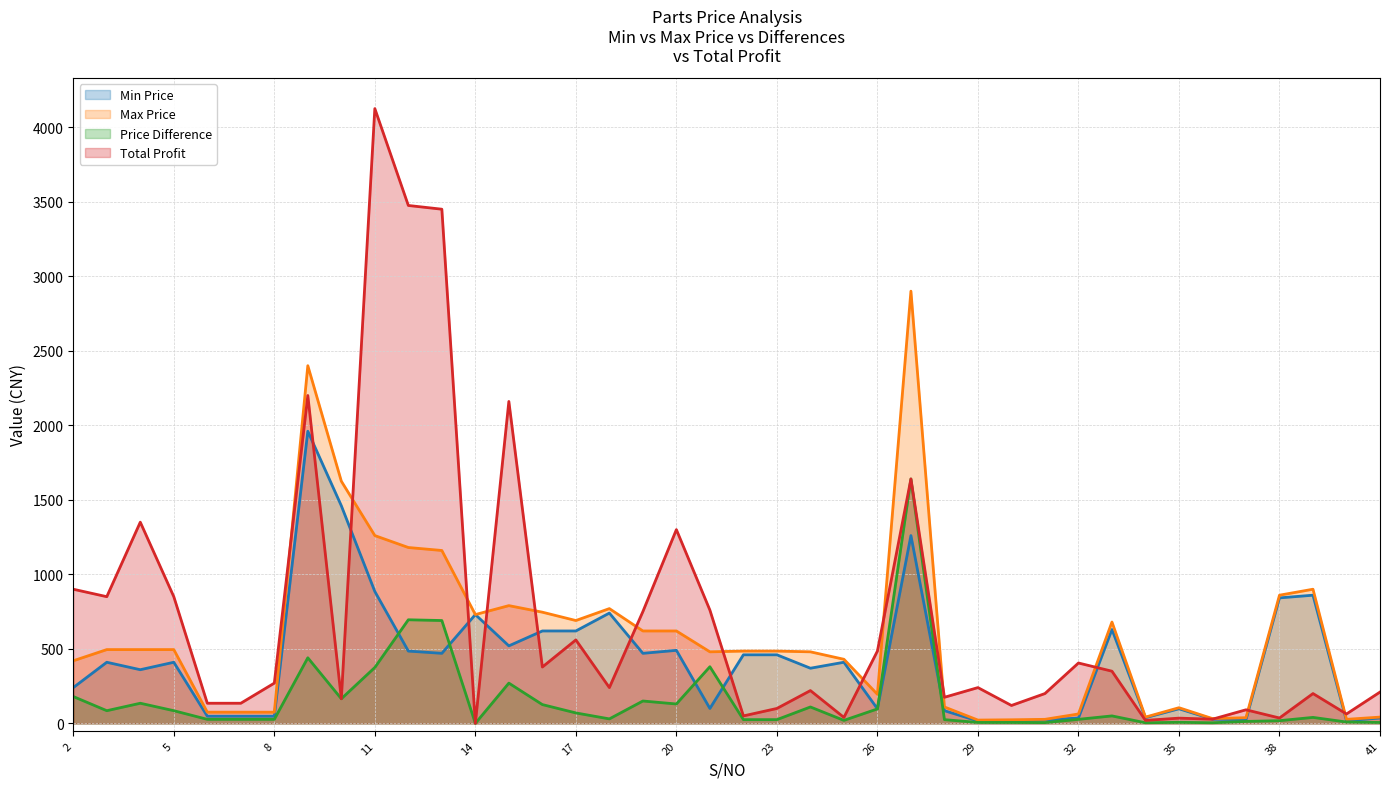

In Total Profit, how many points are higher than both neighbors (excluding endpoints)?

13